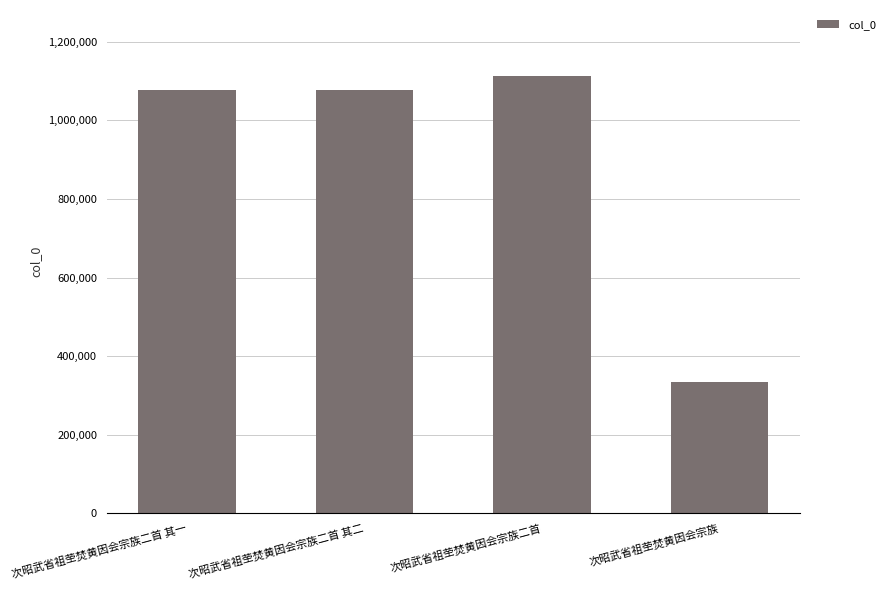

What is the approximate value at 次昭武省祖茔焚黄因会宗族二首 其二?

1078291